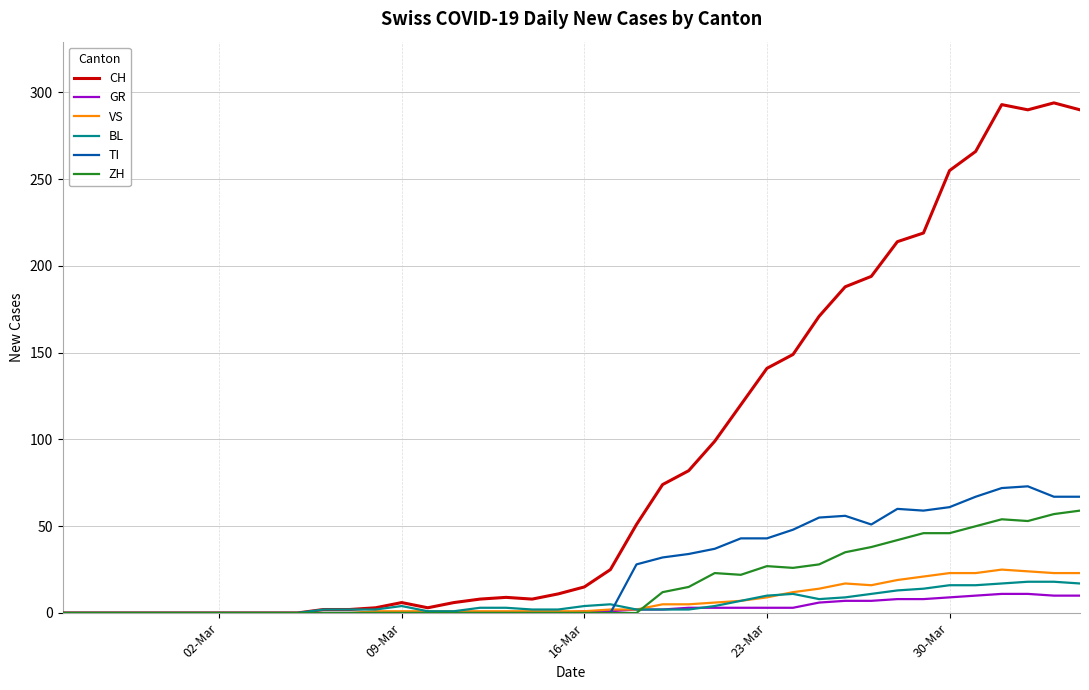

How many lines are shown in the chart?

6